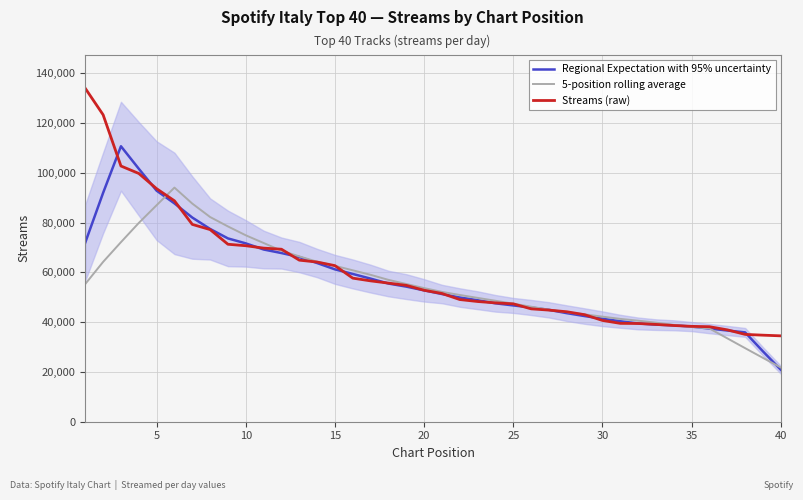

What is the sum of all Regional Expectation with 95% uncertainty values?

2286598.6